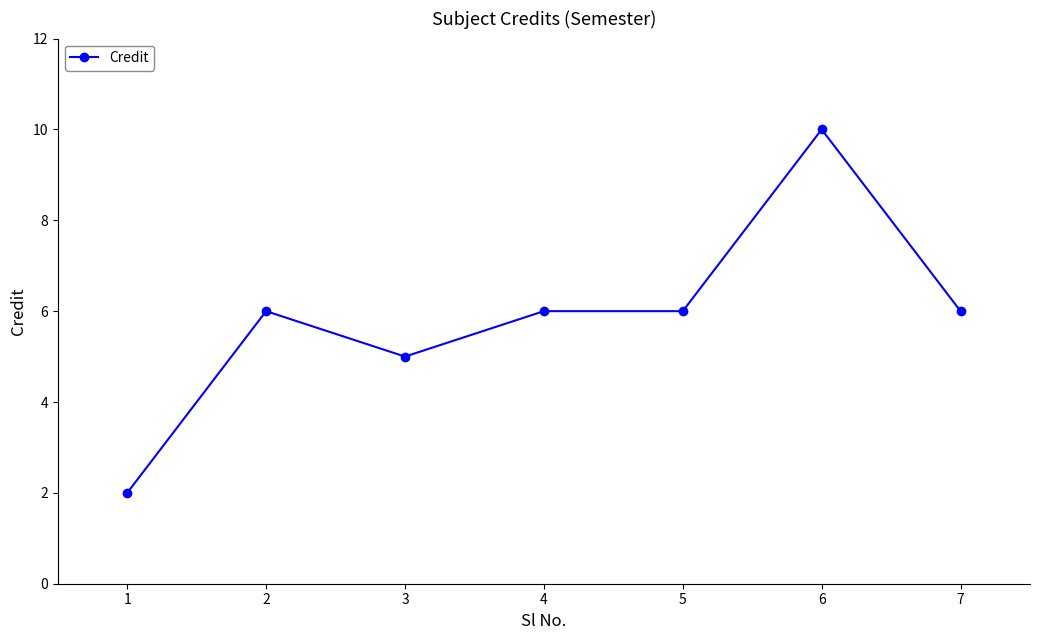

How many categories are shown in the chart?

7